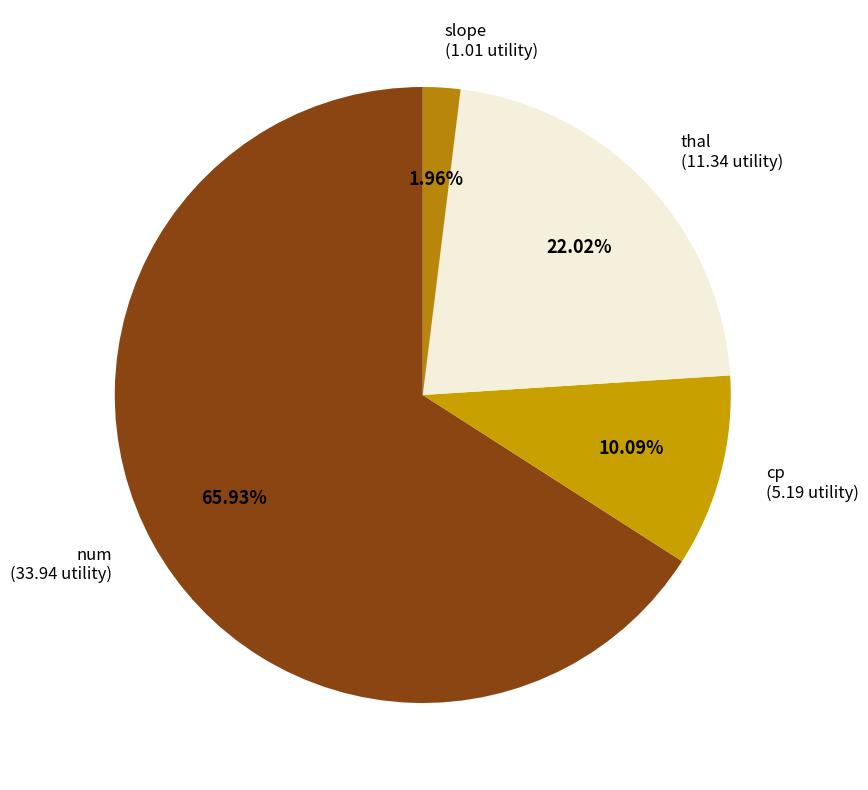

How many slices are in this pie chart?

4